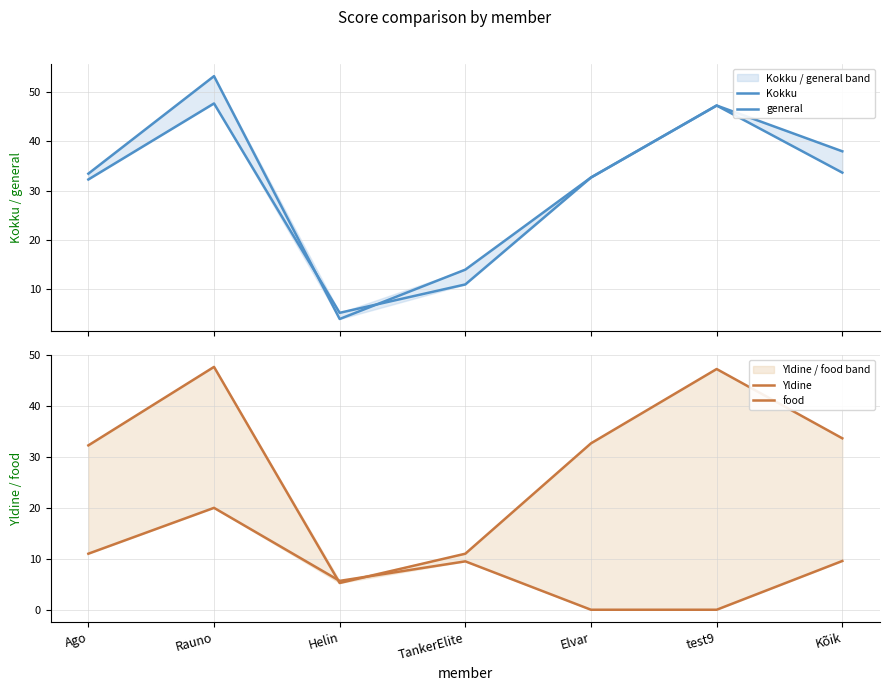

True or false: Kokku and Yldine cross at least once.

False